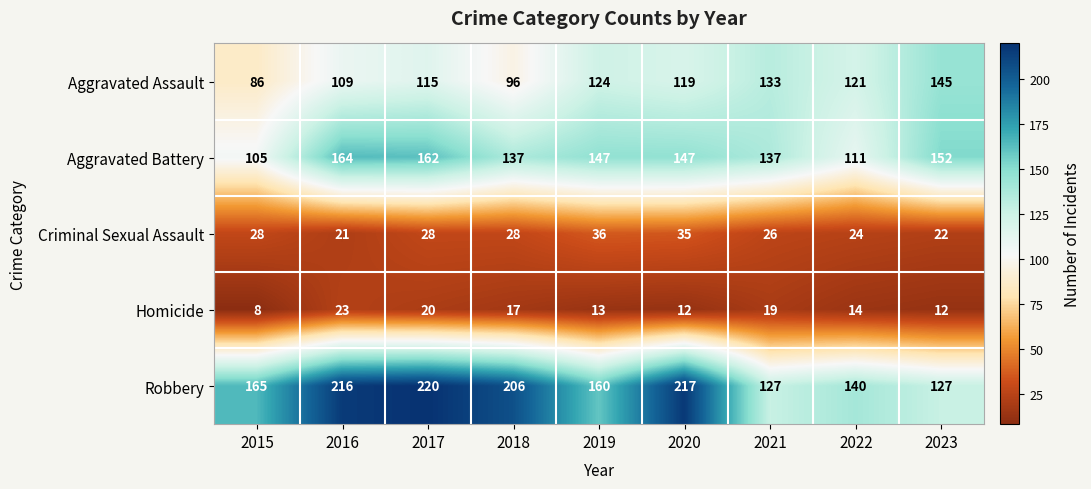

How many categories are shown in the chart?

9